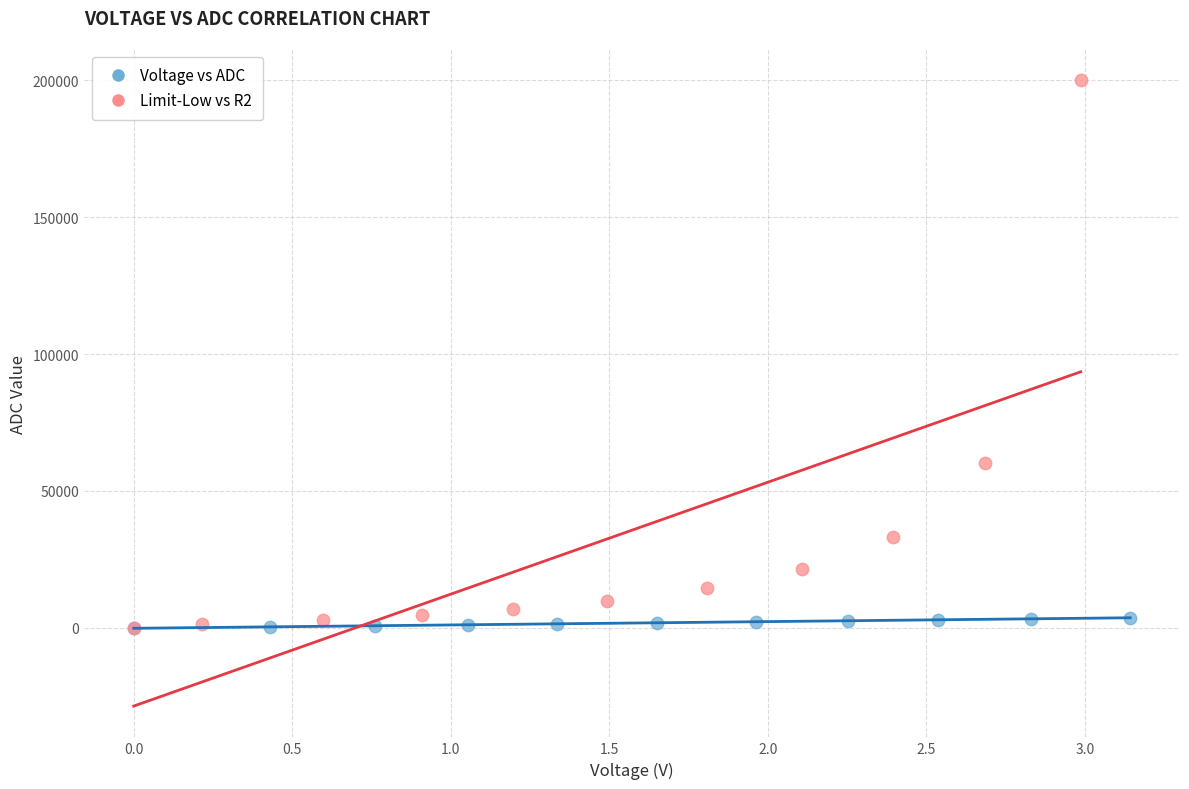

Which series has the largest Y range (max minus min)?

Limit-Low vs R2